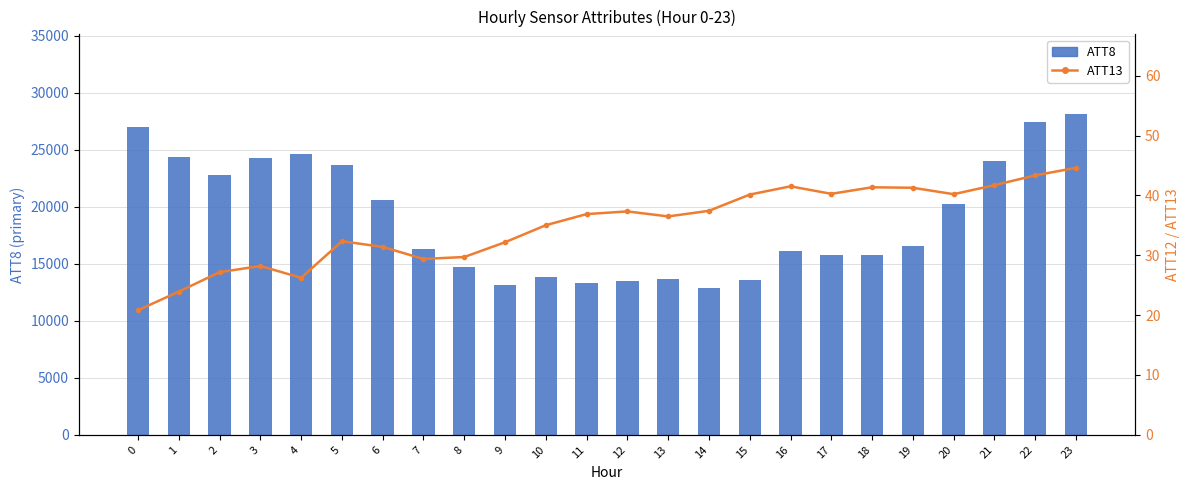

What is the minimum value for ATT13?

20.8